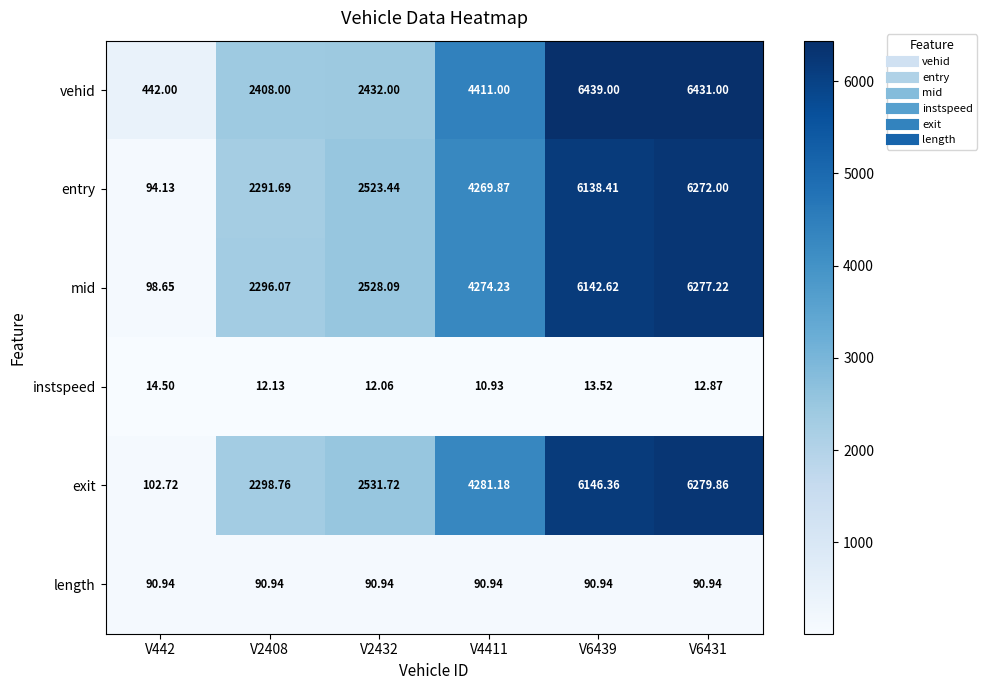

Rank the series at V442 from highest to lowest value.

vehid, exit, mid, entry, length, instspeed